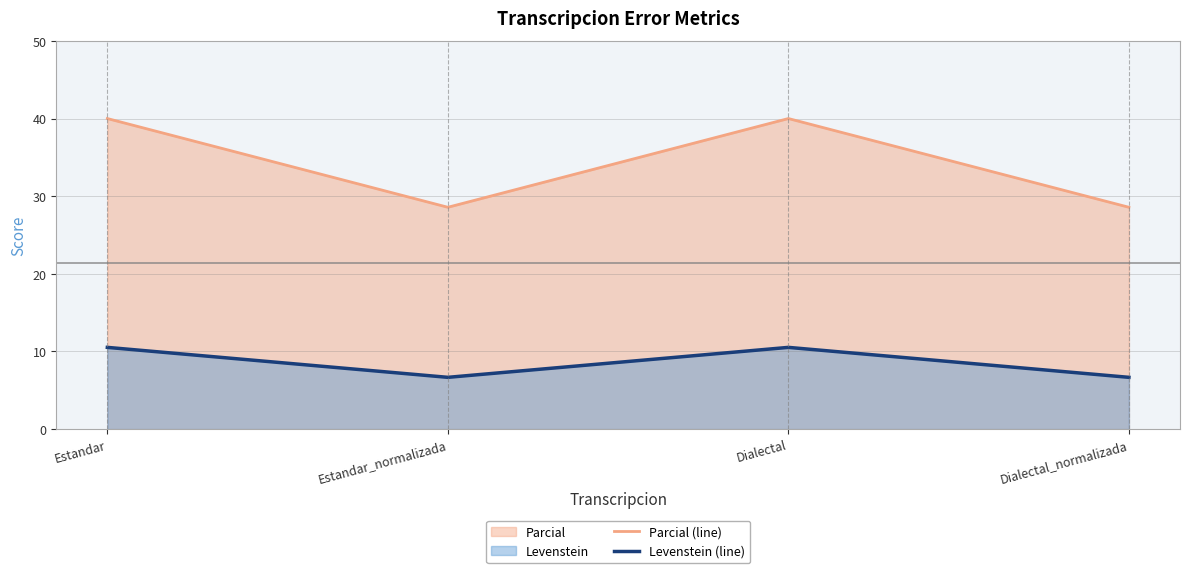

Is the value of Levenstein (line) at Dialectal greater than the value of Parcial (line) at Estandar?

No